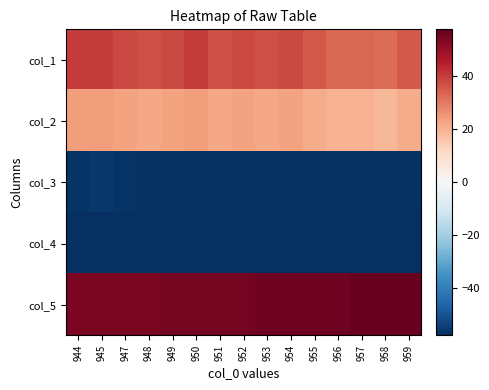

How many distinct data groups are displayed?

5